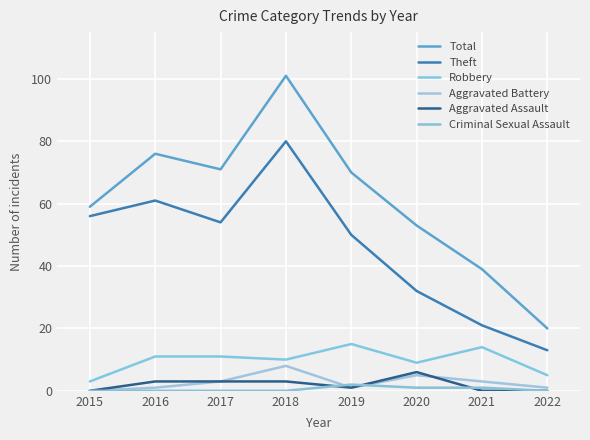

In Theft, how many points are lower than both neighbors (excluding endpoints)?

1